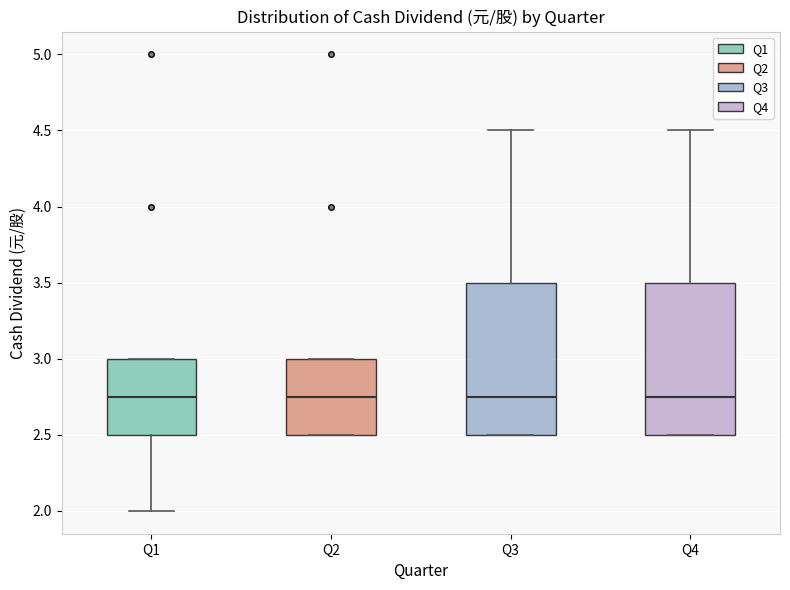

Where does the upper whisker of the box for Q4 end on the y-axis? The values are not printed on the chart, so give them approximately, as read against the axis.

4.50